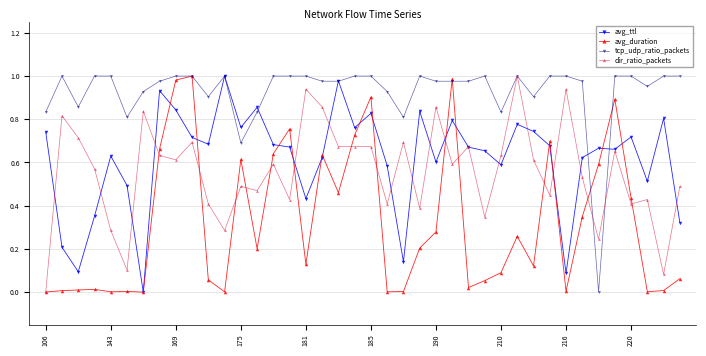

True or false: avg_duration has more than 0 points higher than both neighbors.

True